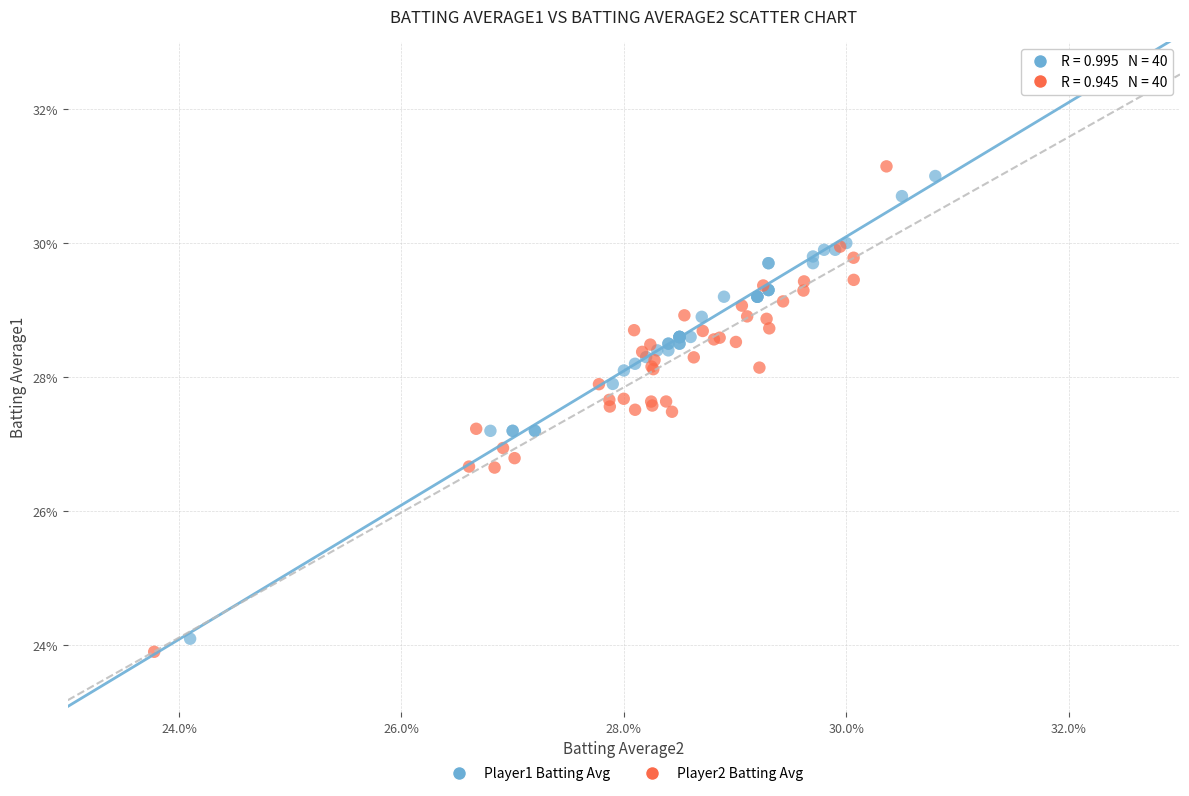

Which series contains the lowest Y value?

Player2 Batting Avg